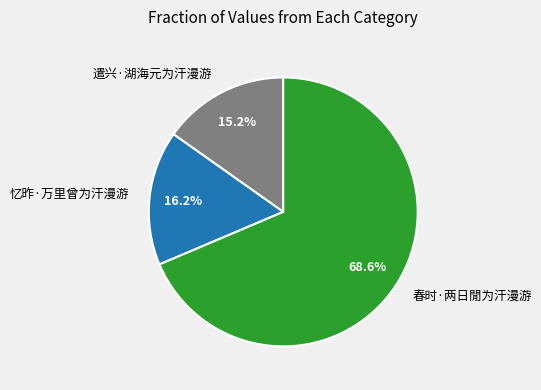

What portion of the pie excludes 遣兴·湖海元为汗漫游?

84.8%